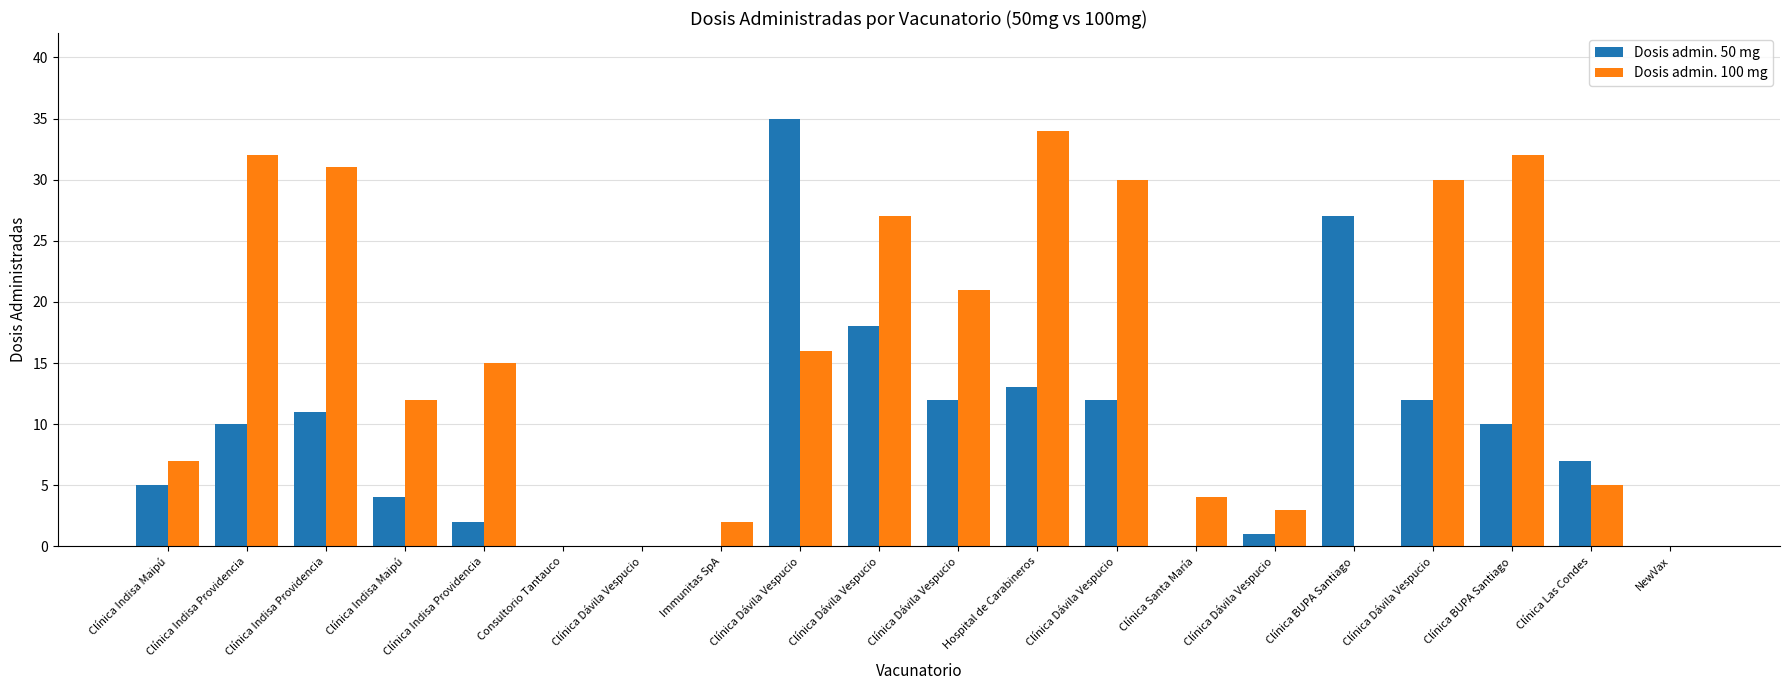

Where does the Dosis admin. 100 mg series first go above 15?

Clínica Indisa Providencia